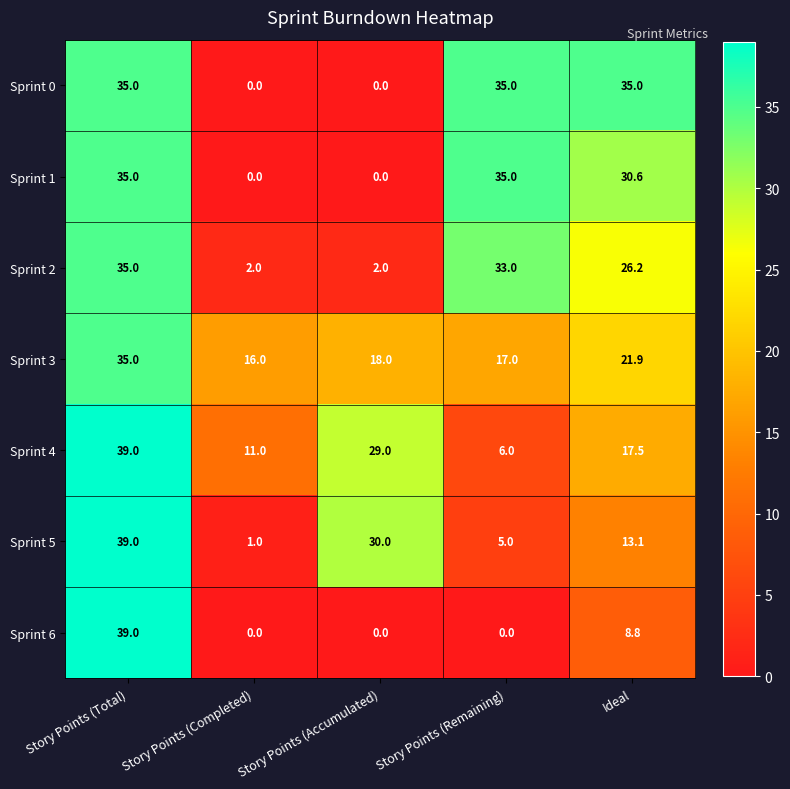

At which category is the sum across all series the highest?

Story Points (Total)